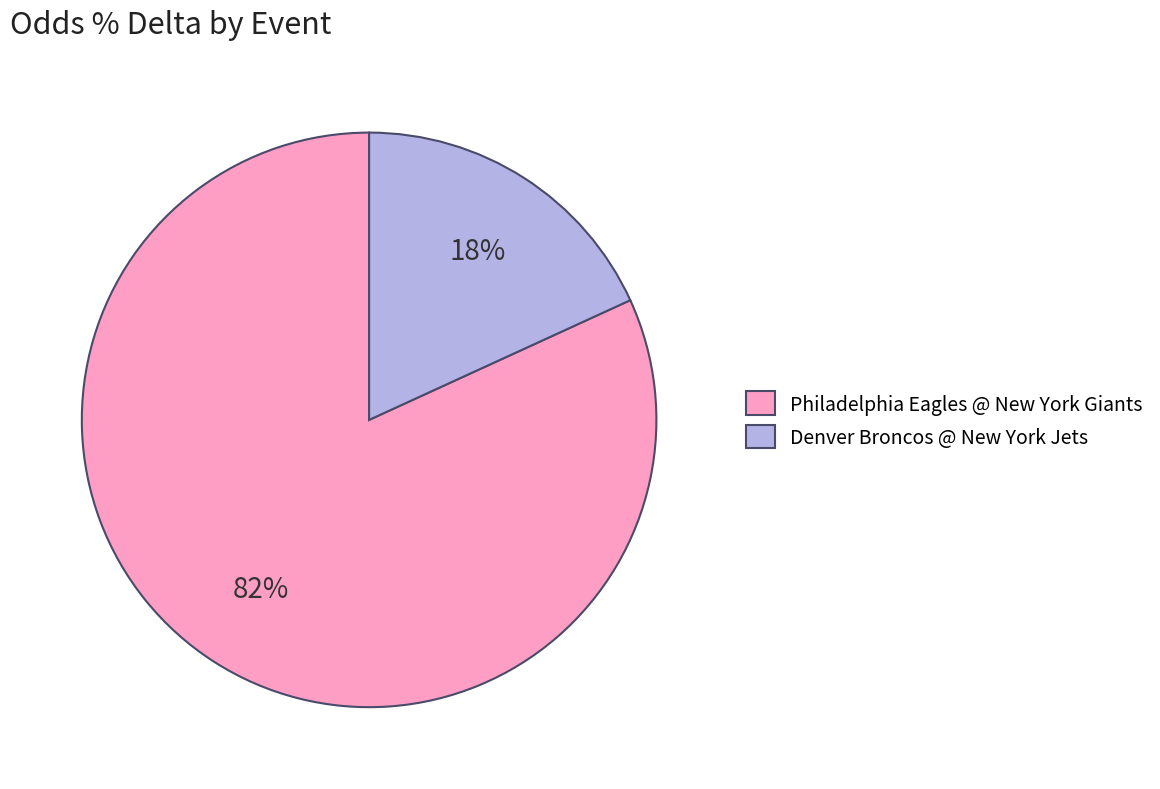

To the nearest percent, what is the difference between the largest and smallest slice percentages?

64%